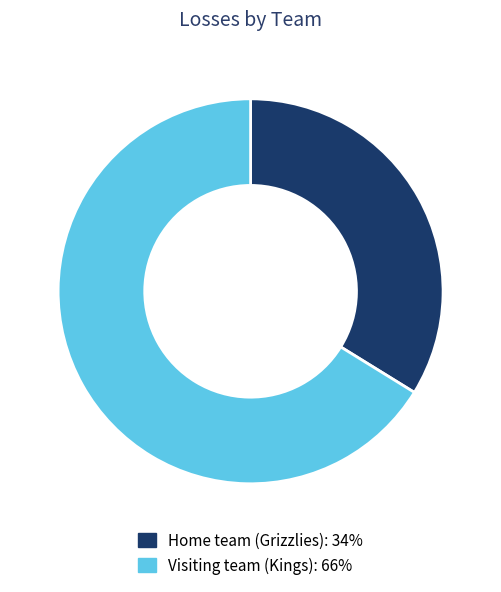

What is the largest slice in the pie chart?

Visiting team (Kings)